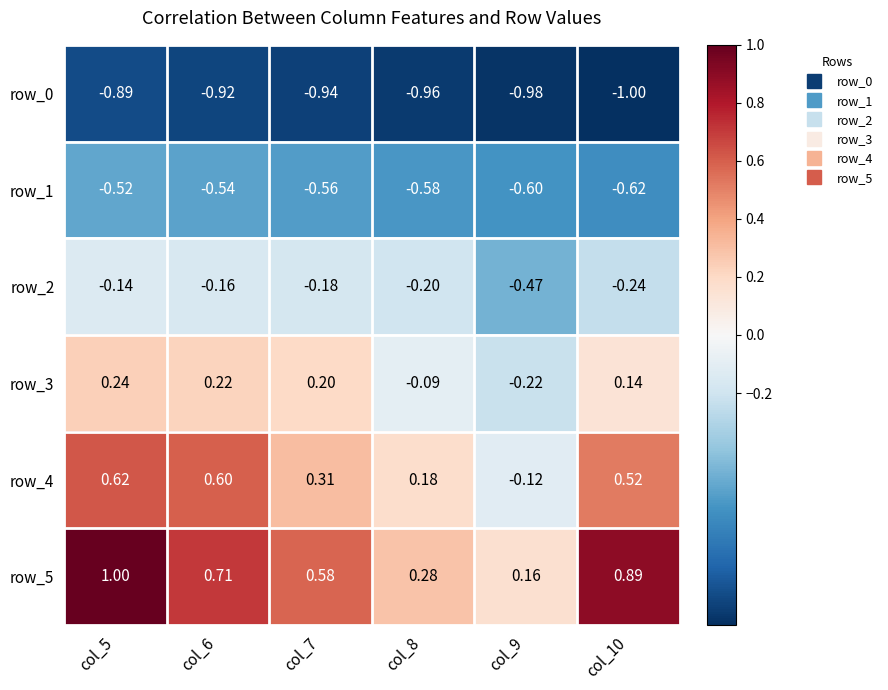

What is the maximum value for row_2?

-0.1